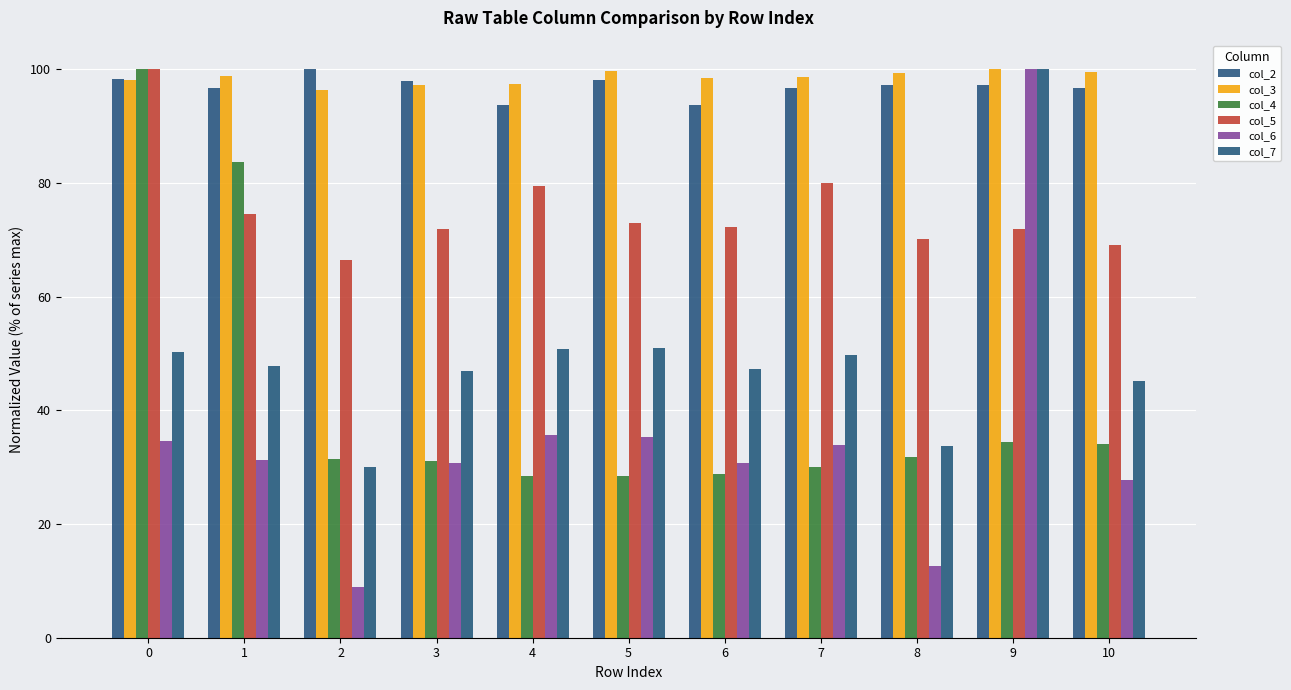

Count the number of categories in the chart.

11